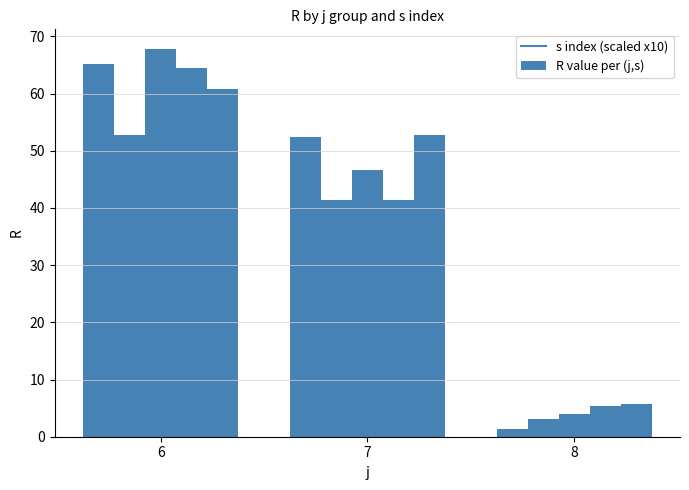

Rank the categories by s value from highest to lowest.

6_5, 7_5, 8_5, 6_4, 7_4, 8_4, 6_3, 7_3, 8_3, 6_2, 7_2, 8_2, 6_1, 7_1, 8_1